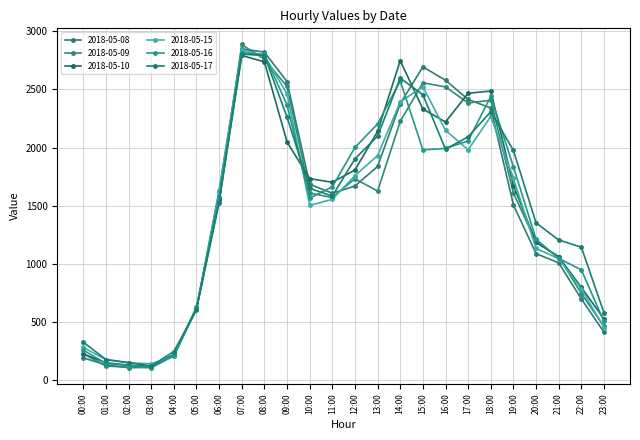

What are all the series names shown in the legend?

2018-05-08, 2018-05-09, 2018-05-10, 2018-05-15, 2018-05-16, 2018-05-17